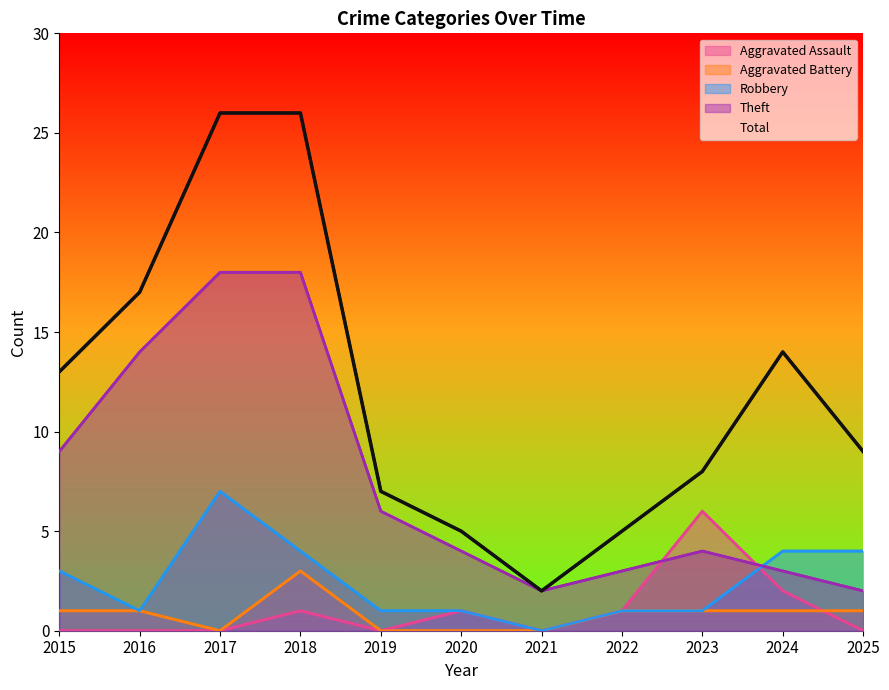

What is the difference between the maximum and second lowest values in the Aggravated Battery series?

3